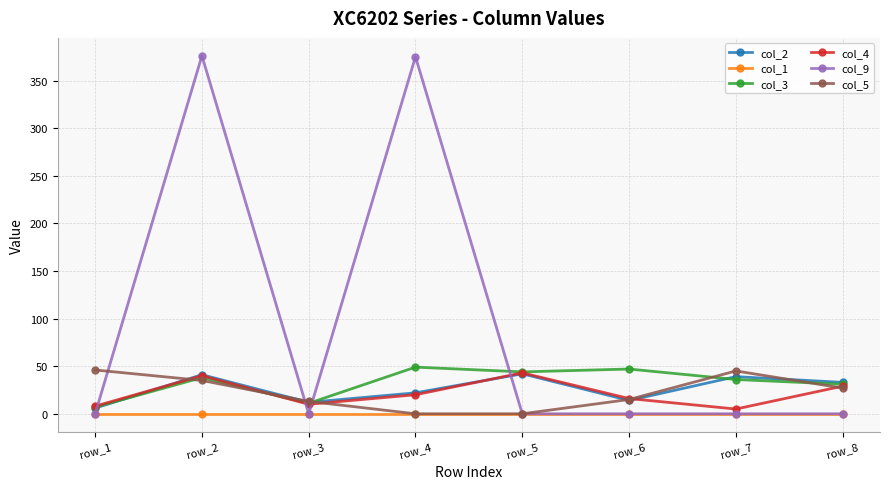

How many lines are shown in the chart?

6